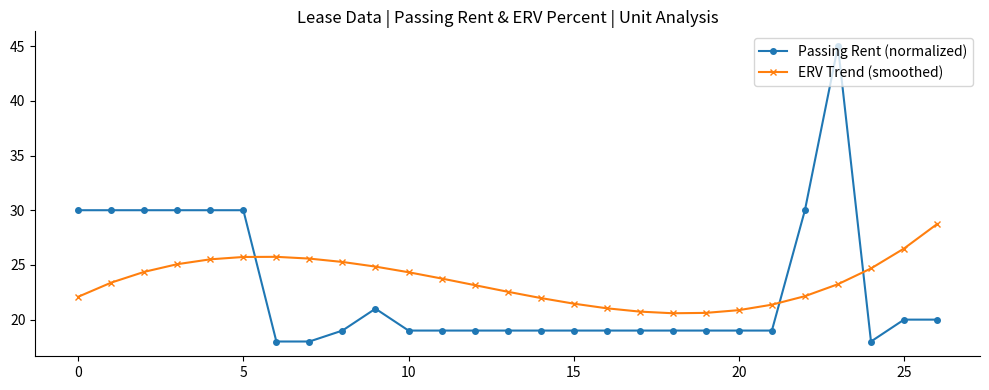

What is the smallest value displayed?

18.0